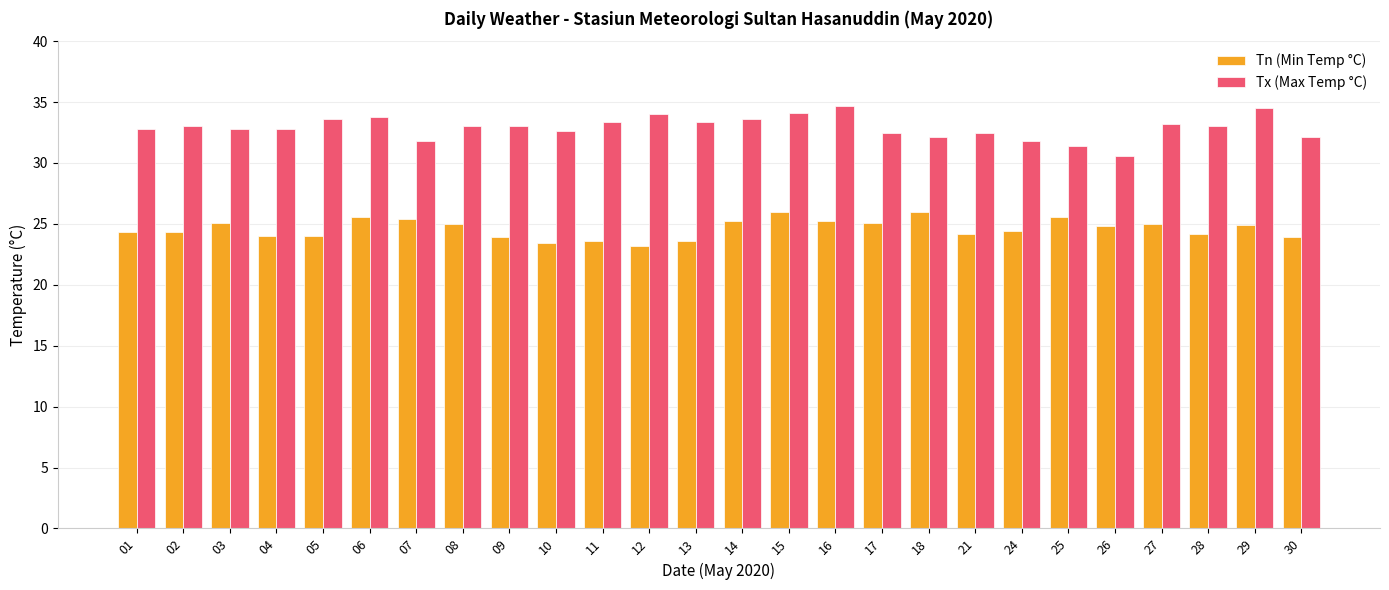

What is the minimum value shown in the chart?

23.2